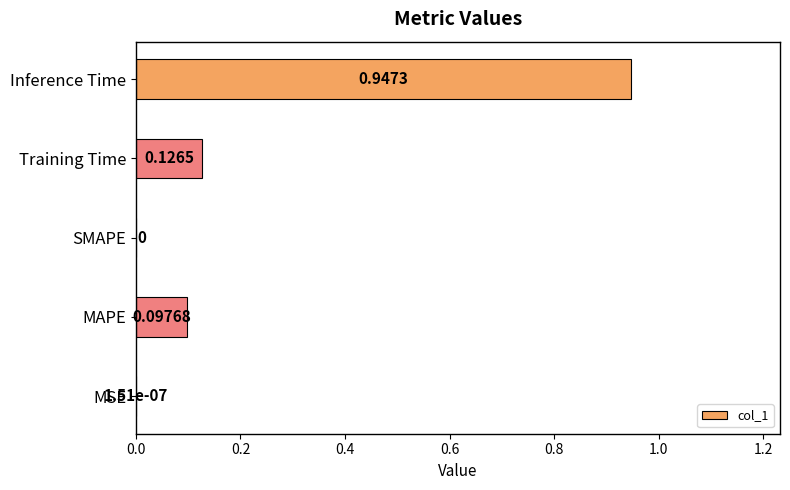

What is the change in value from MAPE to Inference Time?

+0.8